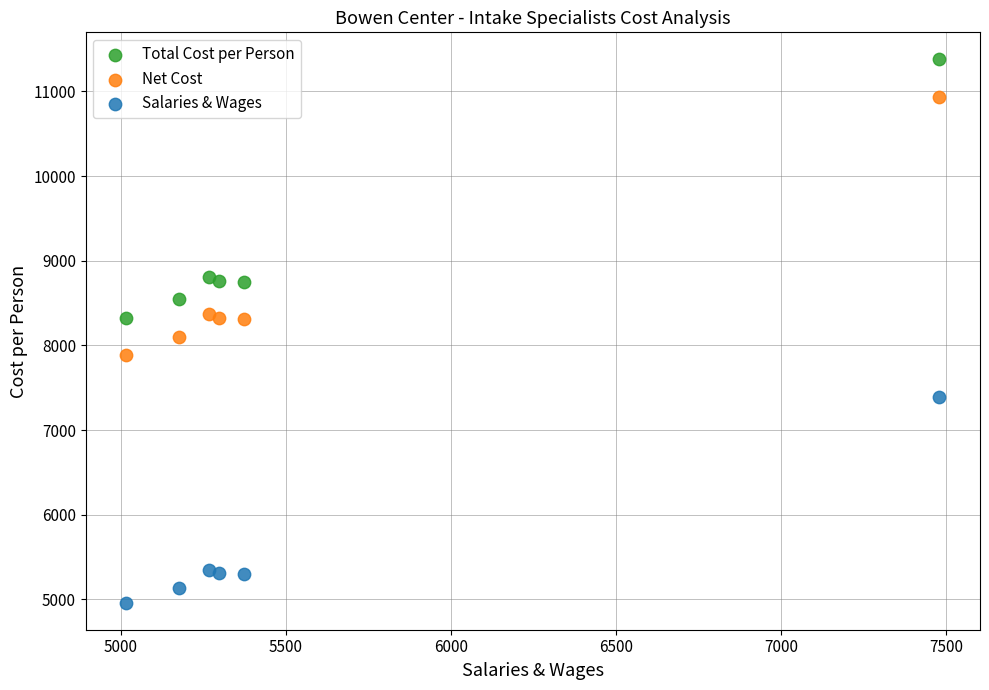

Which series contains the lowest Y value?

Salaries & Wages